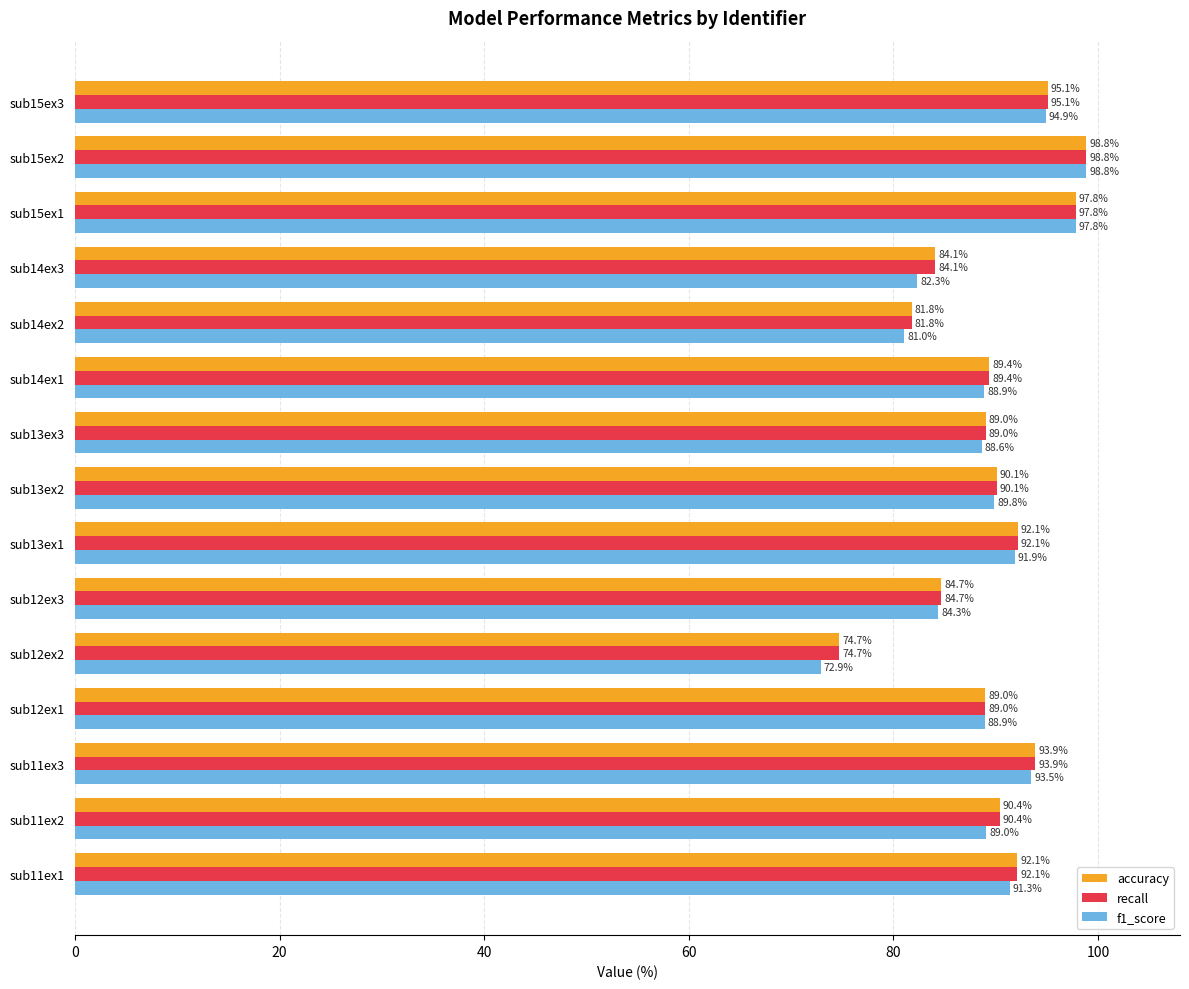

What is the smallest value displayed?

72.9